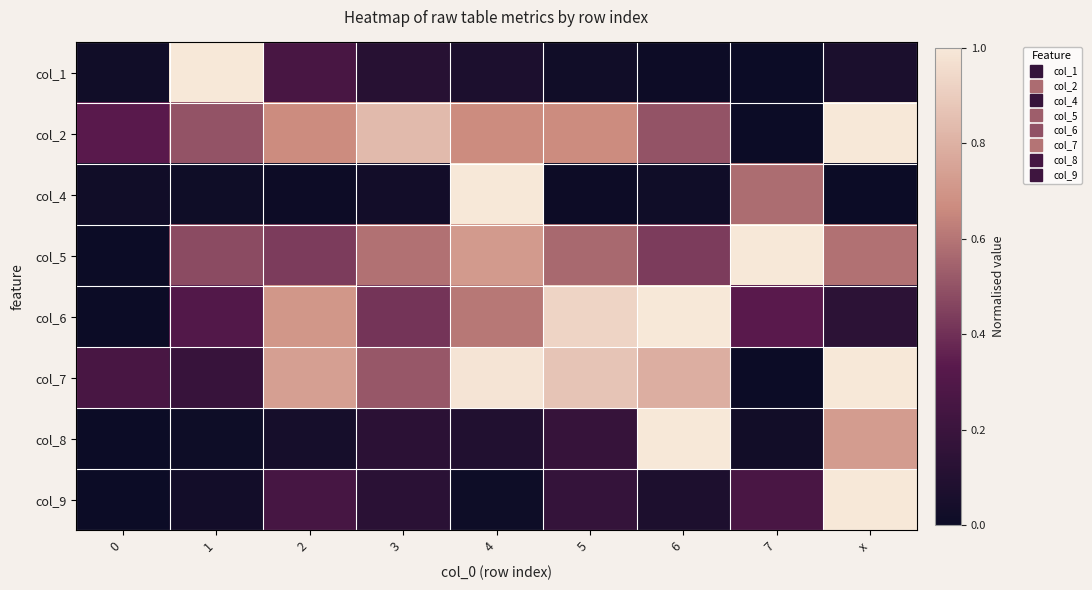

Reading left to right, what are all the values shown in this chart?

col_1: 0=0.0	1=1.0	2=0.3	3=0.1	4=0.1	5=0.0	6=0.0	7=0.0	x=0.1
col_2: 0=0.3	1=0.5	2=0.7	3=0.8	4=0.7	5=0.7	6=0.5	7=0.0	x=1.0
col_4: 0=0.0	1=0.0	2=0.0	3=0.0	4=1.0	5=0.0	6=0.0	7=0.6	x=0.0
col_5: 0=0.0	1=0.5	2=0.4	3=0.6	4=0.7	5=0.6	6=0.4	7=1.0	x=0.6
col_6: 0=0.0	1=0.3	2=0.7	3=0.4	4=0.6	5=0.9	6=1.0	7=0.3	x=0.1
col_7: 0=0.3	1=0.2	2=0.7	3=0.5	4=1.0	5=0.9	6=0.8	7=0.0	x=1.0
col_8: 0=0.0	1=0.0	2=0.0	3=0.1	4=0.1	5=0.2	6=1.0	7=0.0	x=0.7
col_9: 0=0.0	1=0.0	2=0.3	3=0.1	4=0.0	5=0.2	6=0.1	7=0.3	x=1.0